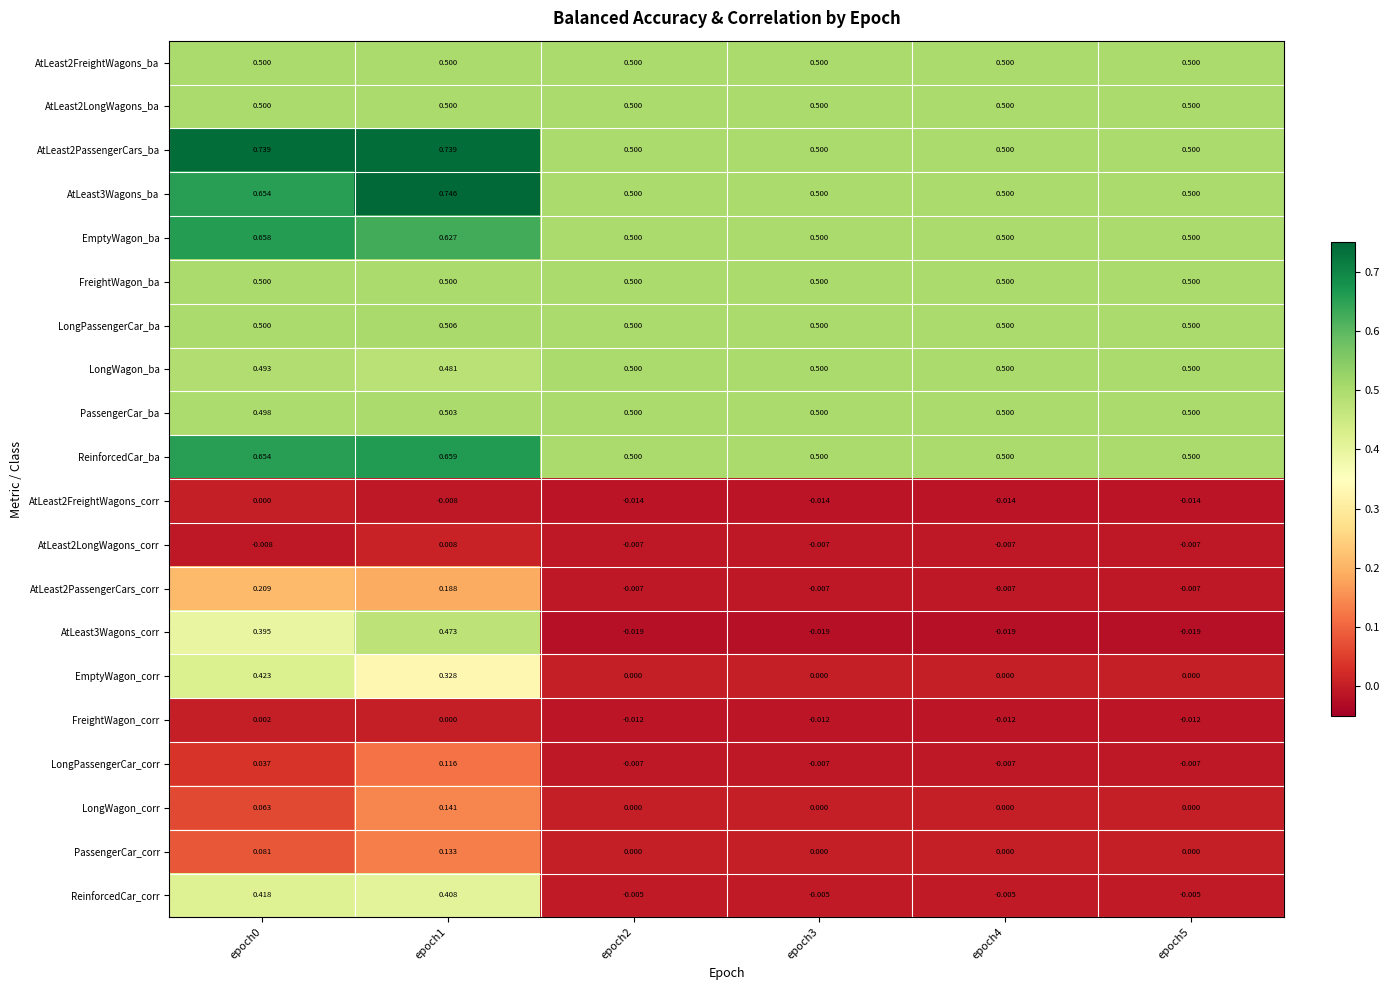

Is the value of LongWagon_ba at epoch0 greater than the value of EmptyWagon_ba at epoch5?

No